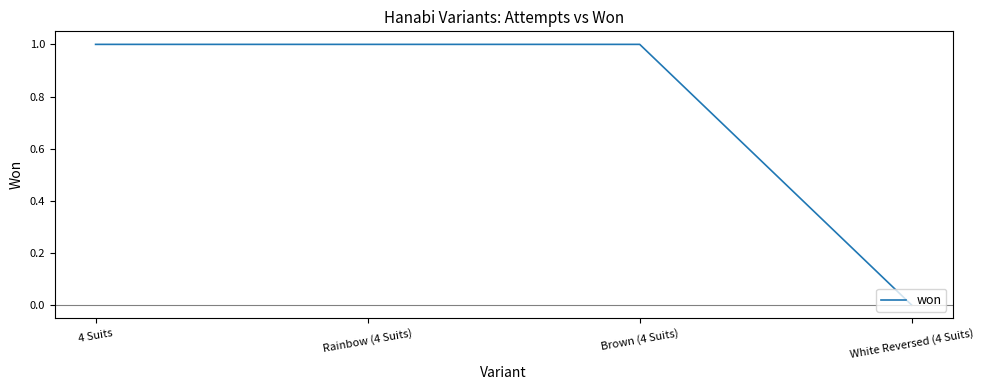

What position from the left is White Reversed (4 Suits)?

4